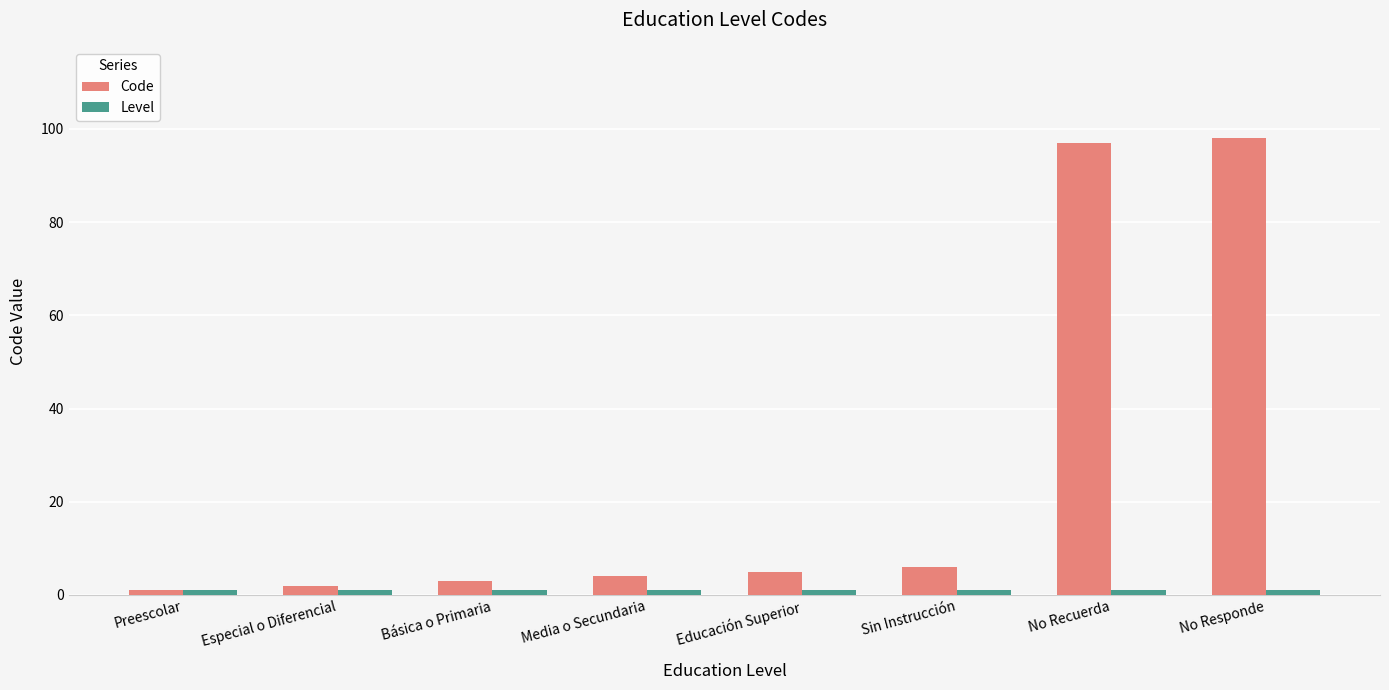

What position from the left is Sin Instrucción?

6